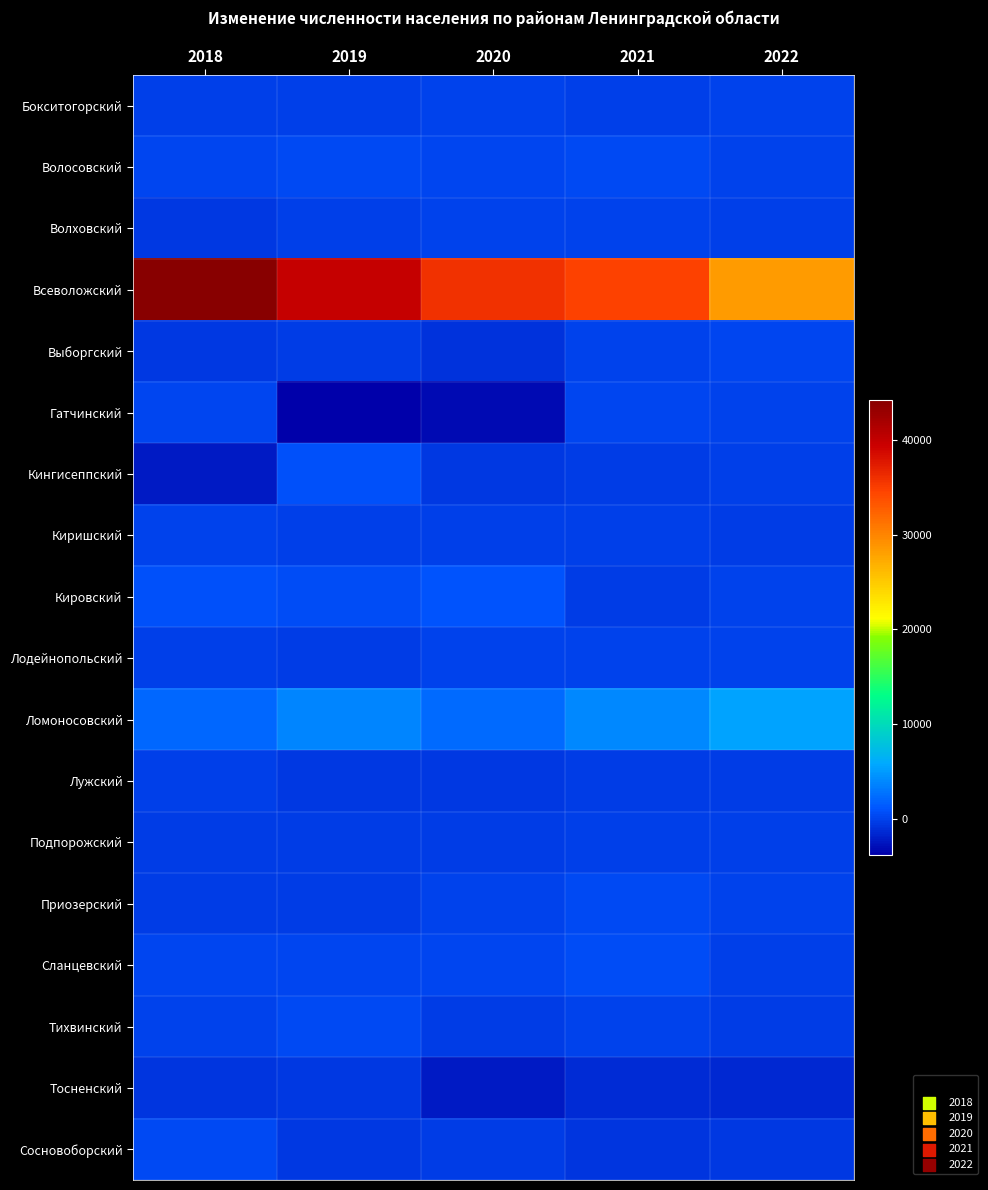

What is the smallest value displayed?

-3760